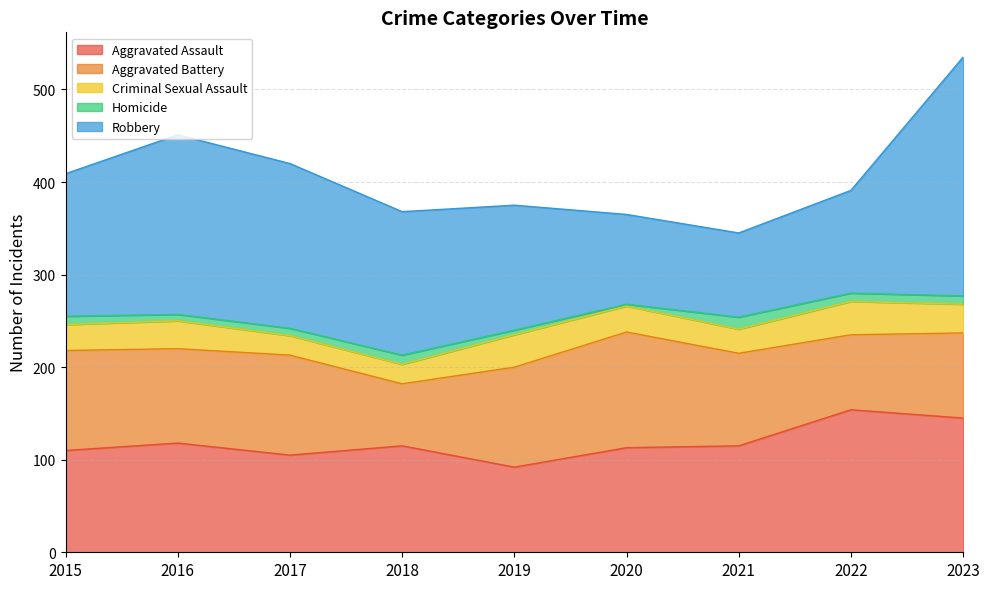

What is the value of the Aggravated Battery point at the 2nd from the left?

102